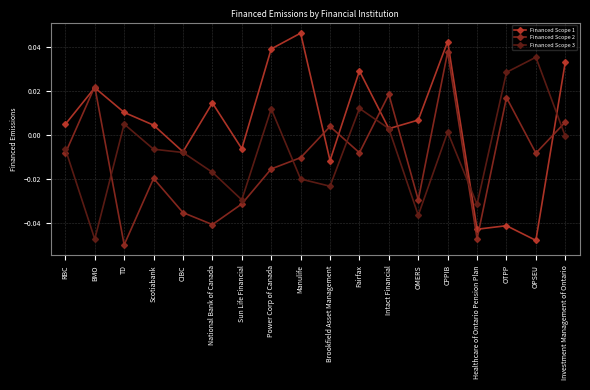

How many interior local peaks does the Financed Scope 3 series have?

5